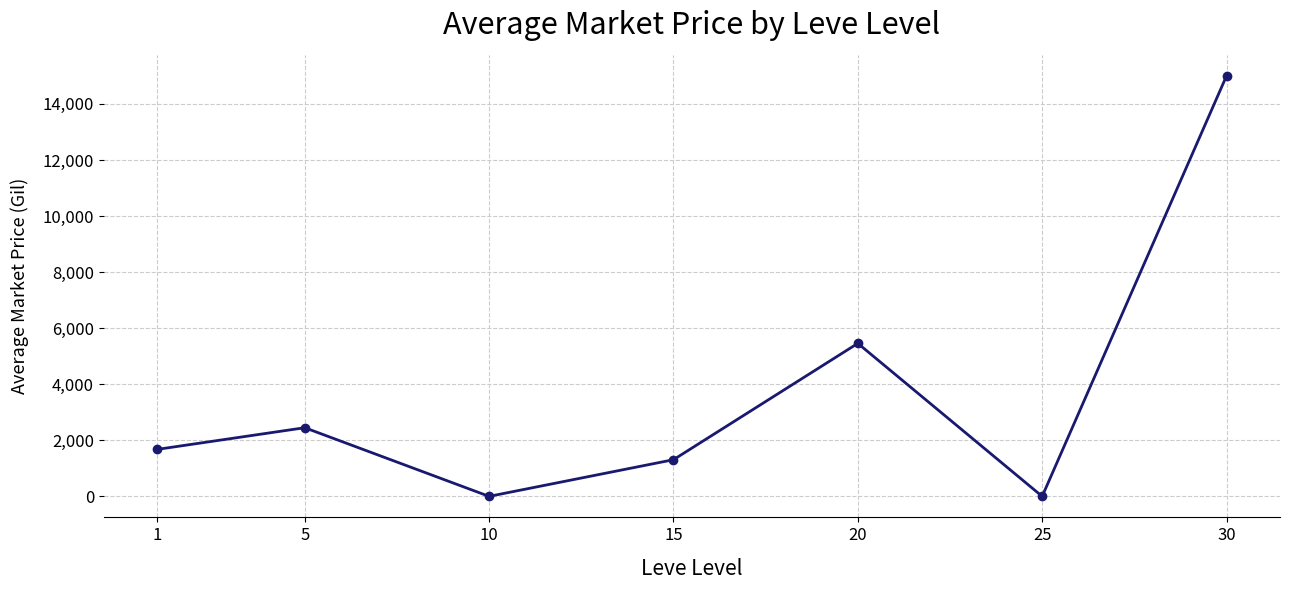

What is the maximum value shown in the chart?

15000.0